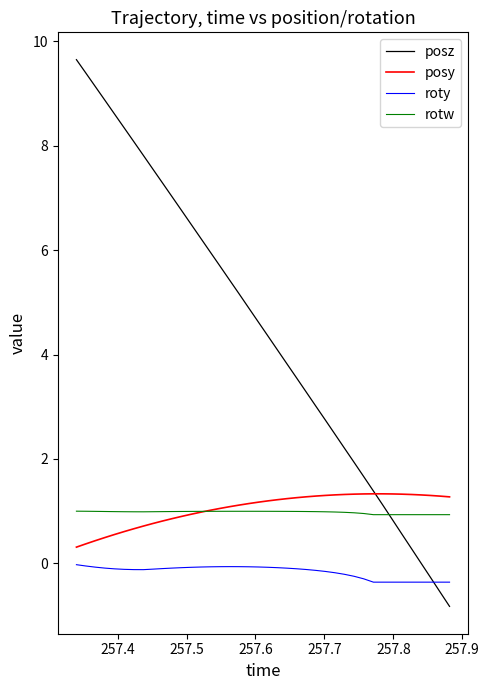

Which series has the largest total across all categories?

posz